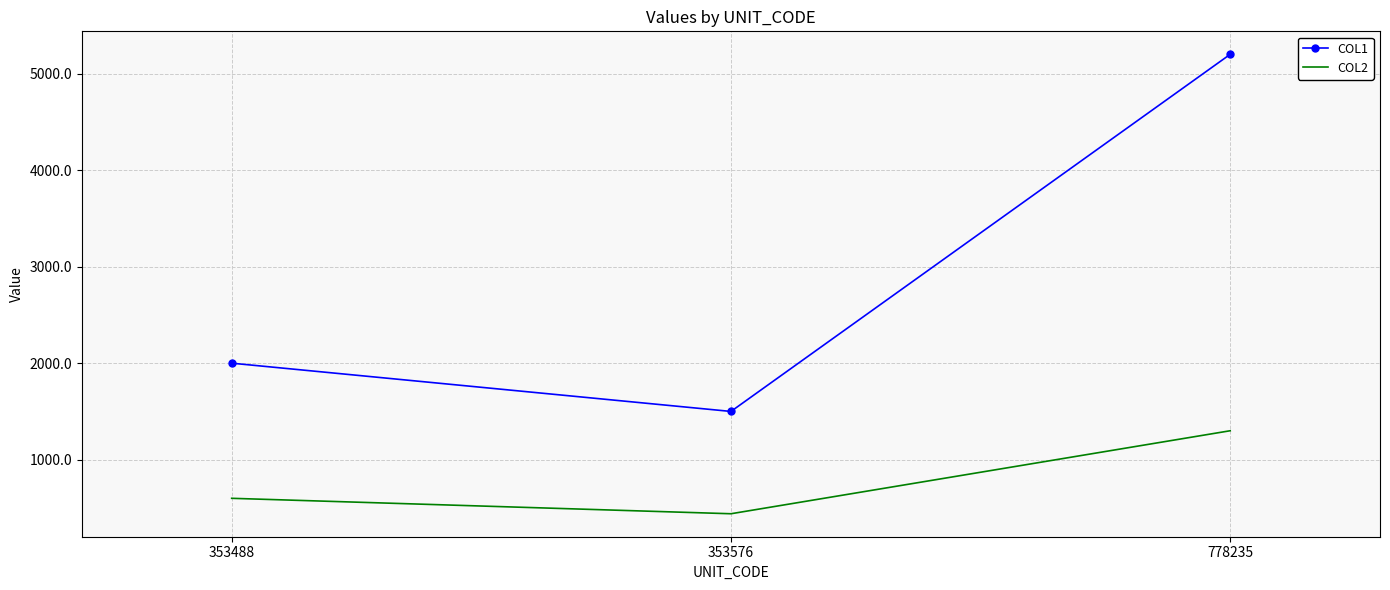

Rank the categories by COL1 value from lowest to highest.

353576, 353488, 778235